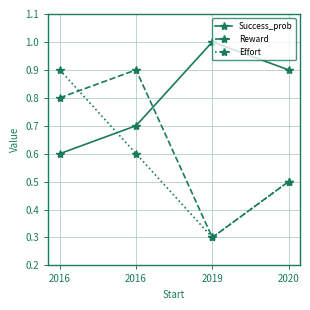

What are all the series names shown in the legend?

Success_prob, Reward, Effort